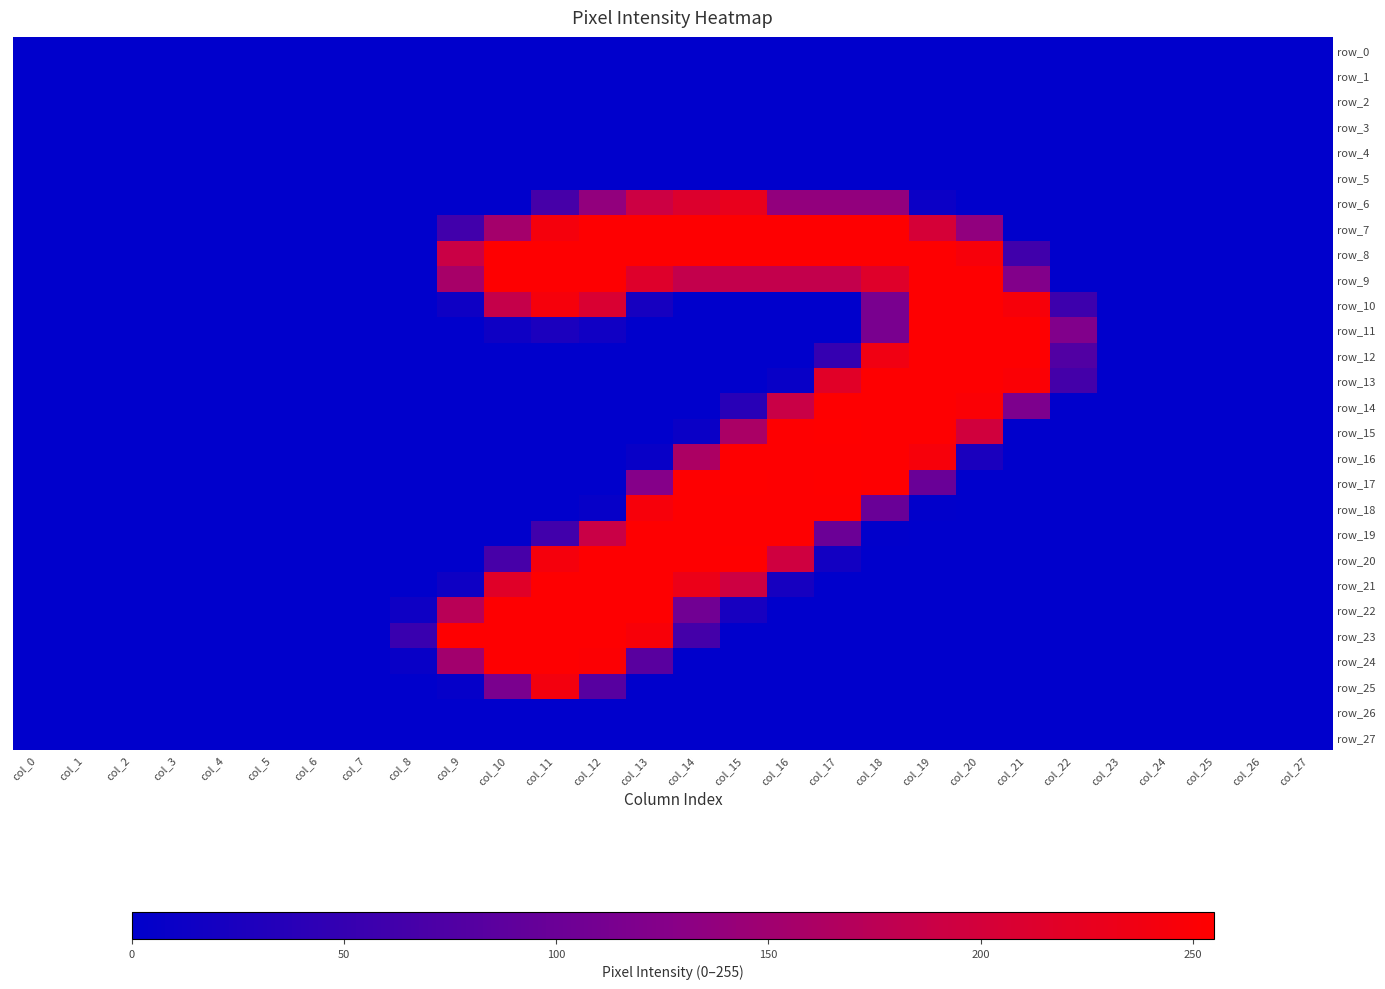

At which label is row_18 closest to 127?

col_18